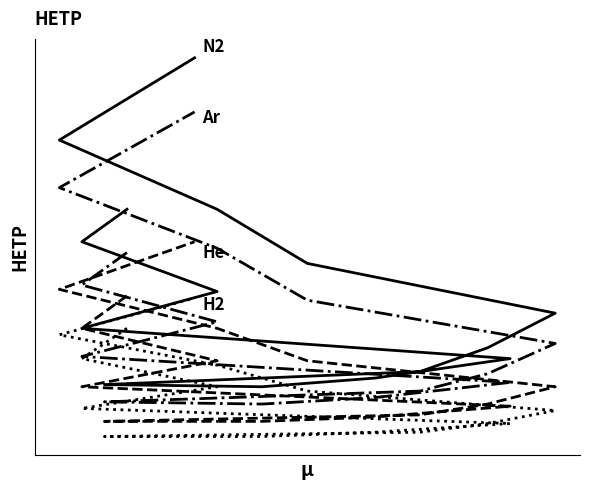

How many categories are shown in the chart?

15